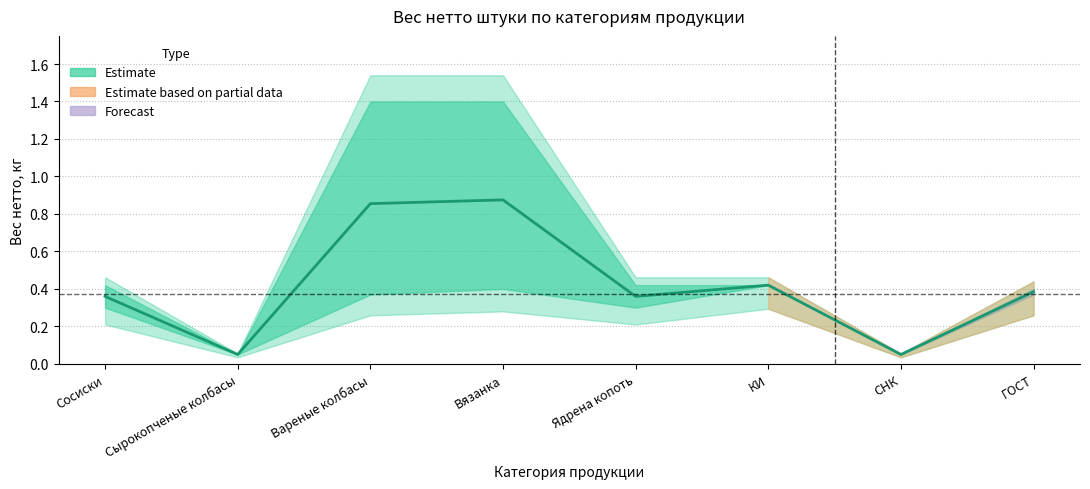

What is the difference between the second highest and second lowest values?

0.8